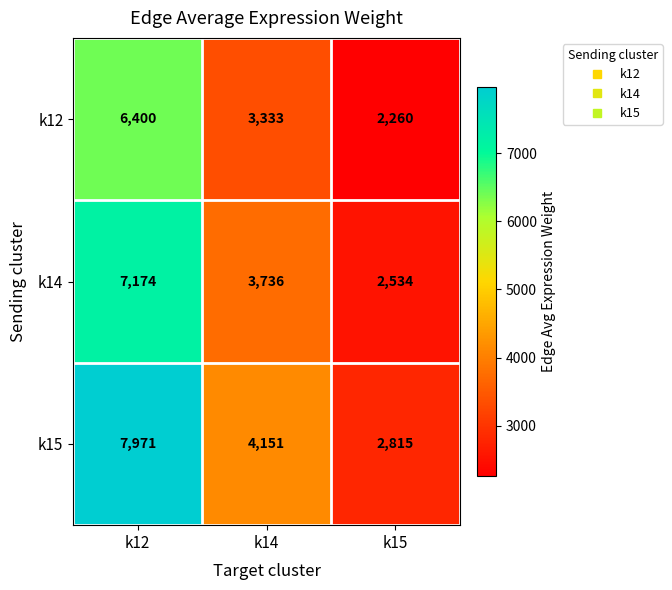

Where is k14 nearest to the value 4854?

k14